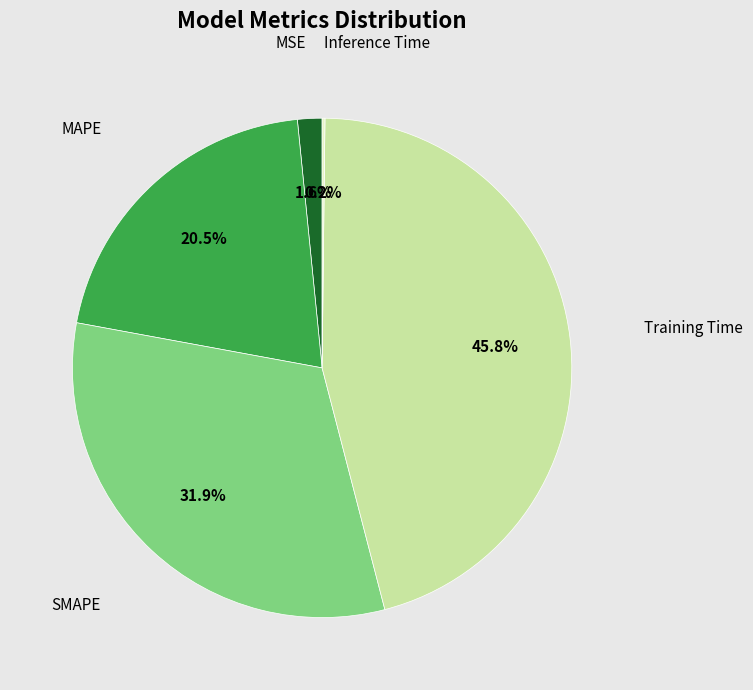

Combined, do MSE and Training Time account for over 50%?

No